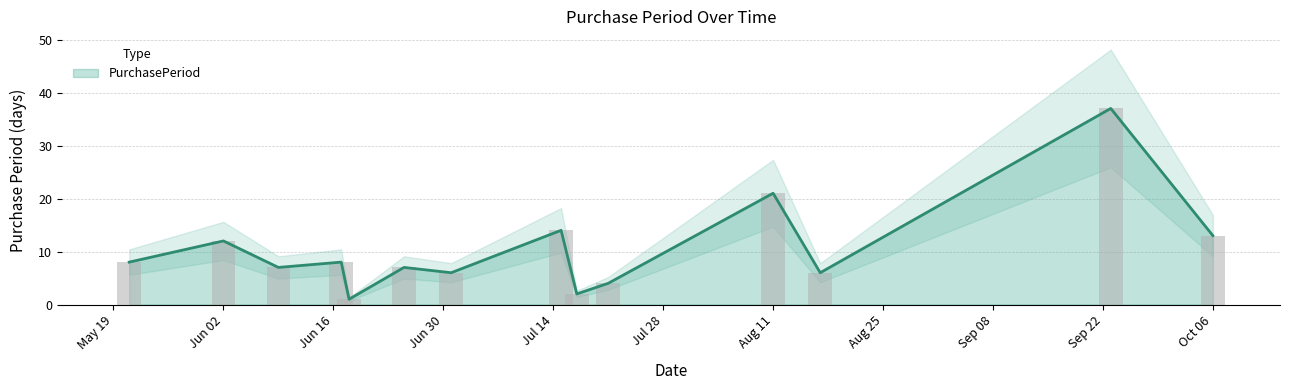

List the labels in order of value, smallest first.

2015-06-18, 2015-07-17, 2015-07-21, 2015-07-01, 2015-08-17, 2015-06-09, 2015-06-25, 2015-05-21, 2015-06-17, 2015-06-02, 2015-10-06, 2015-07-15, 2015-08-11, 2015-09-23